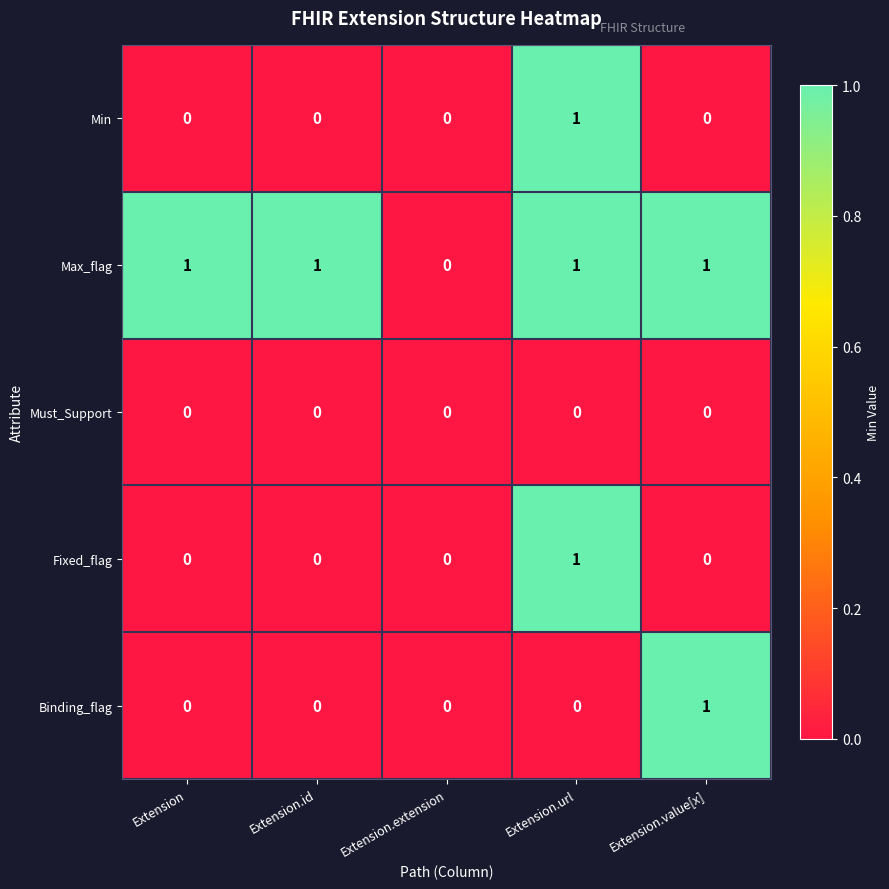

Reading left to right, list all the values displayed in this chart.

Min: 0	0	0	1	0
Max_flag: 1	1	0	1	1
Must_Support: 0	0	0	0	0
Fixed_flag: 0	0	0	1	0
Binding_flag: 0	0	0	0	1